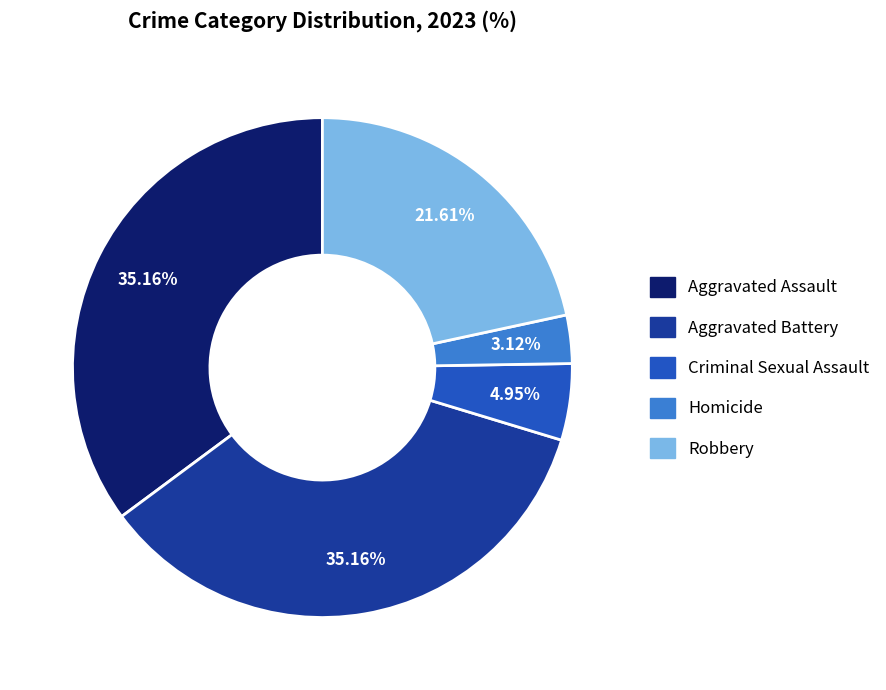

To the nearest percent, what is the difference between the Robbery and Aggravated Assault slice percentages?

14%